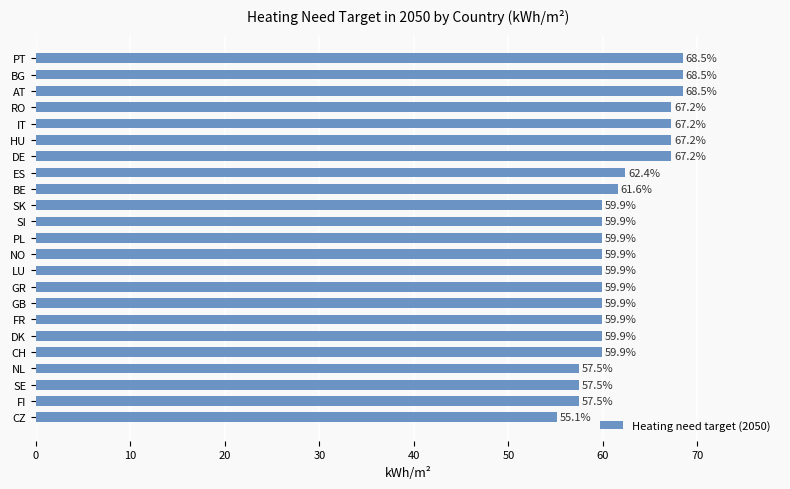

Between RO and LU, which is larger?

RO